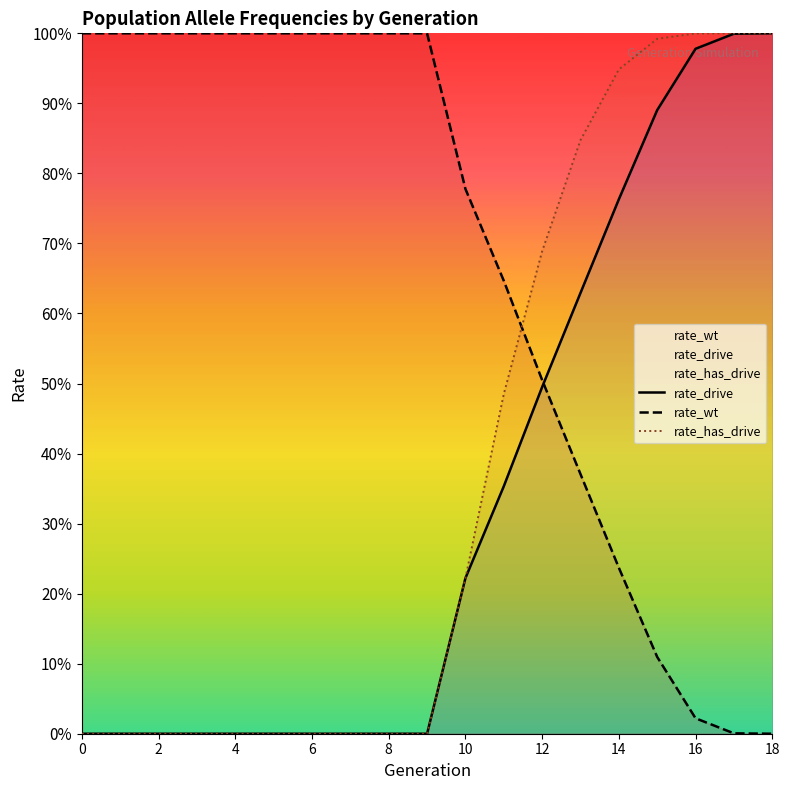

True or false: rate_wt and rate_drive intersect in this chart.

True